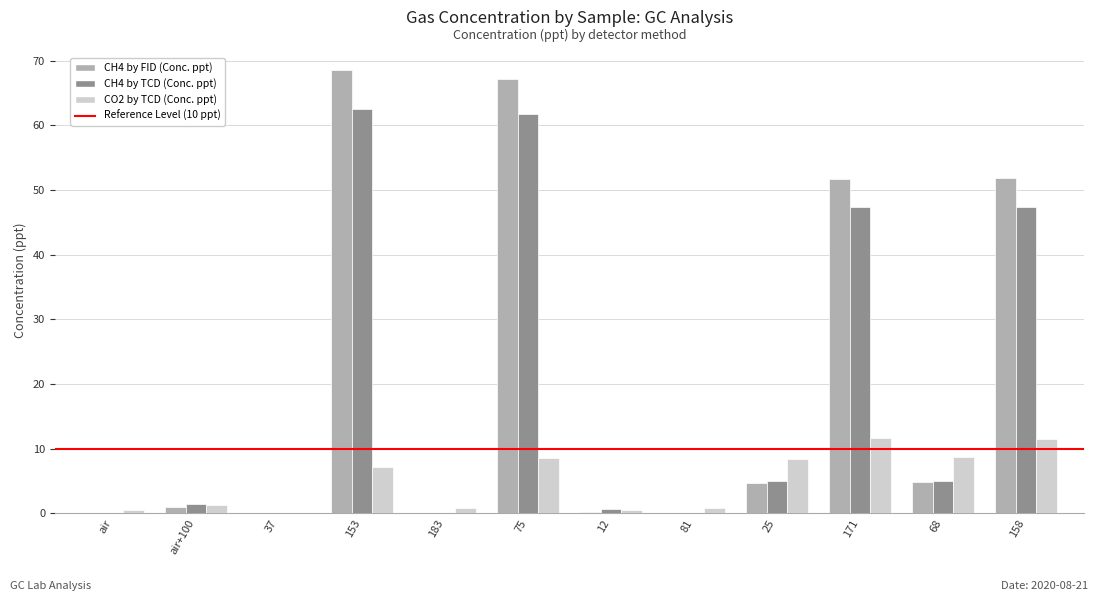

What is the approximate value of CH4 by FID (Conc. ppt) at 158?

51.9